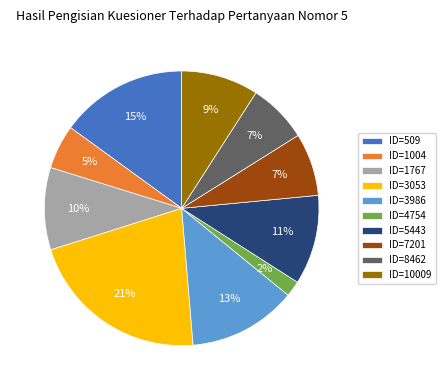

Is the sum of ID=3986 and ID=5443 greater than half?

No